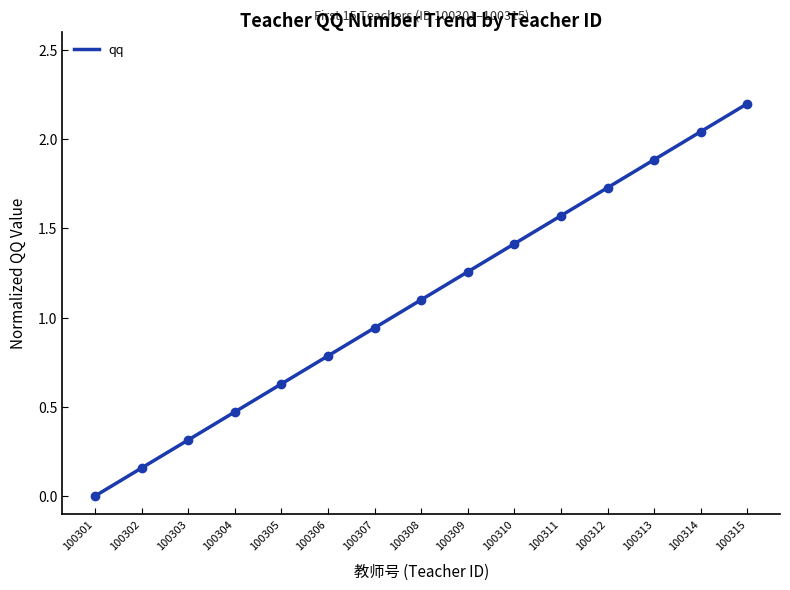

Which label corresponds to the smallest value in the chart?

100301